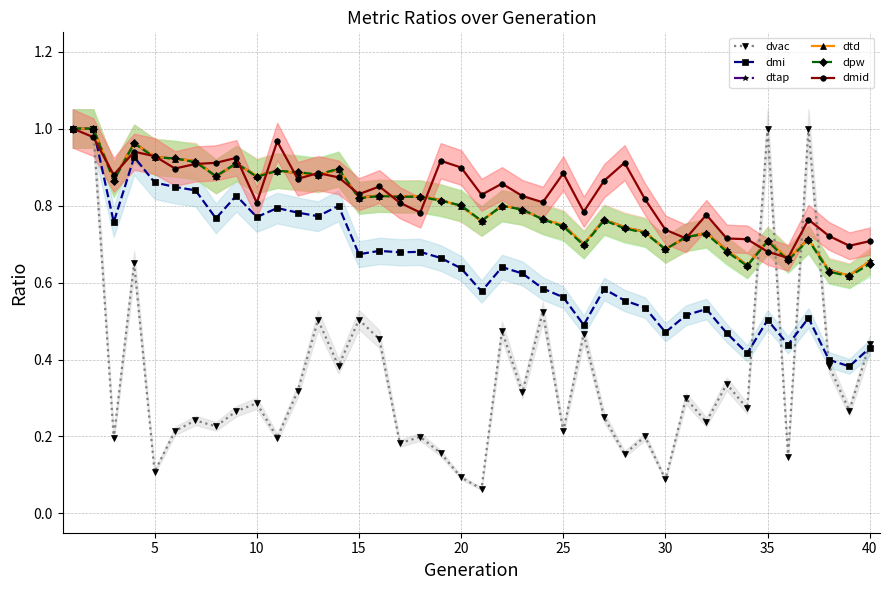

What is the total value across all series at 35?

4.5